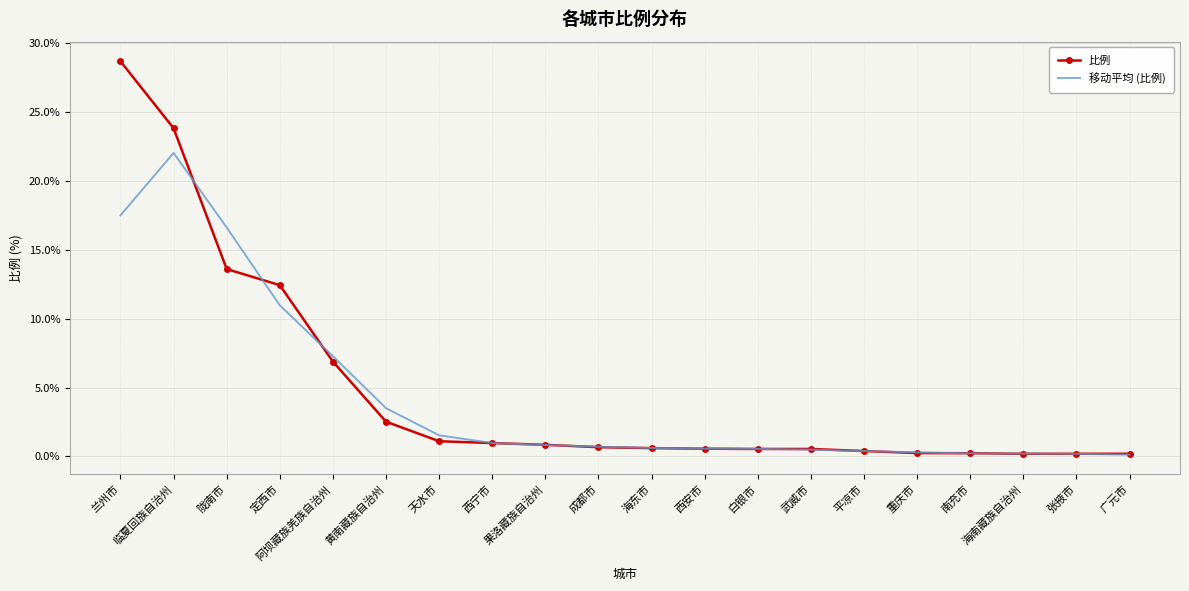

Rank the series by their maximum value, from highest to lowest.

比例, 移动平均 (比例)